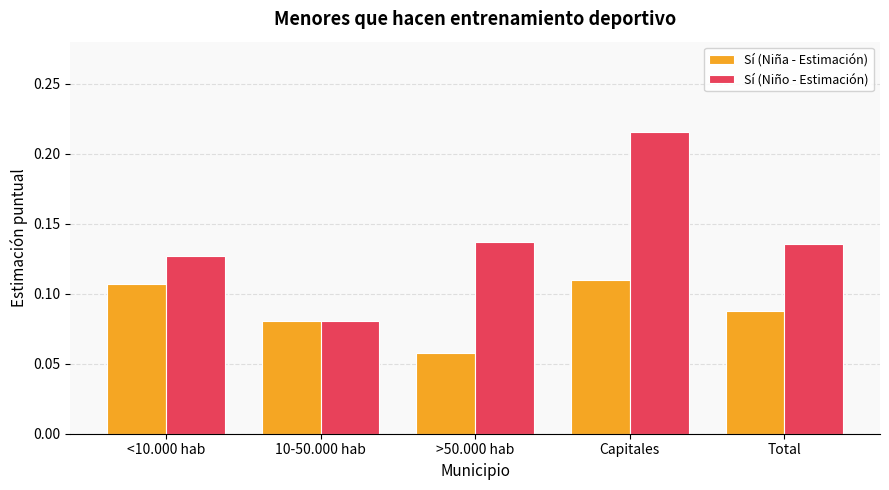

Which series has the largest total across all categories?

Sí (Niño - Estimación)